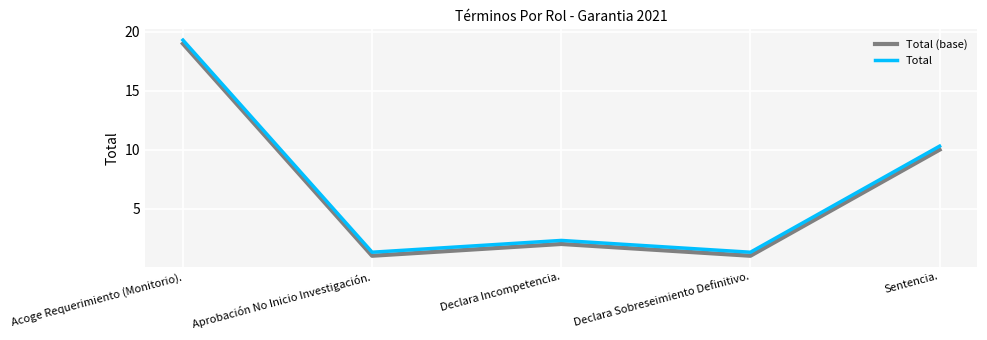

In Total, how many points are higher than both neighbors (excluding endpoints)?

1